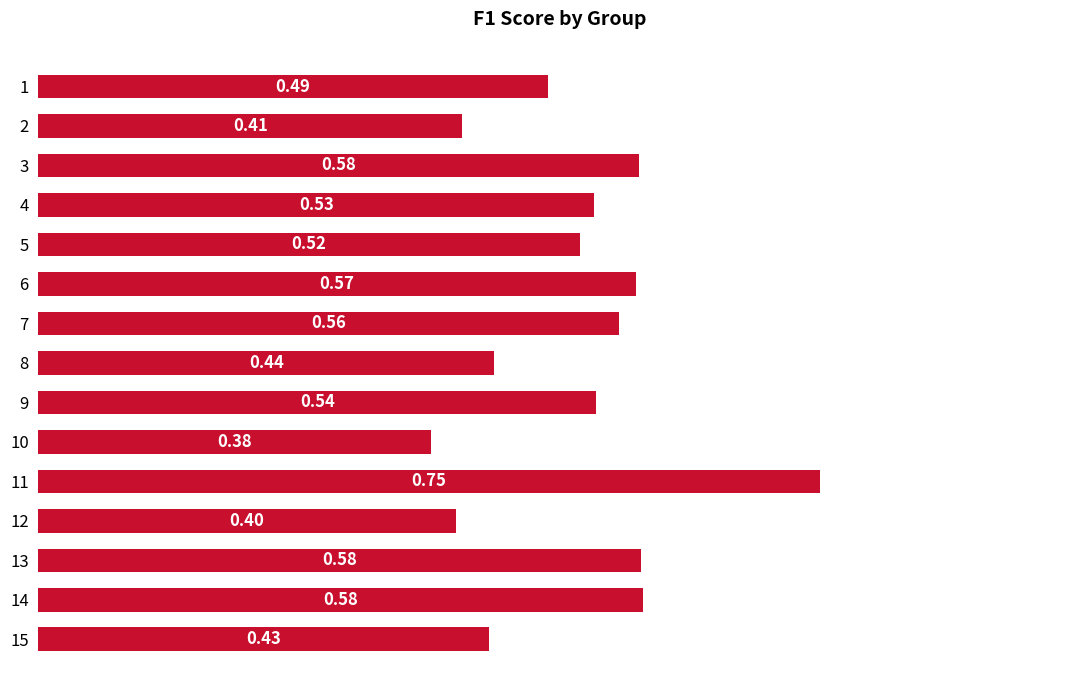

What is the difference between the maximum and minimum values?

0.4